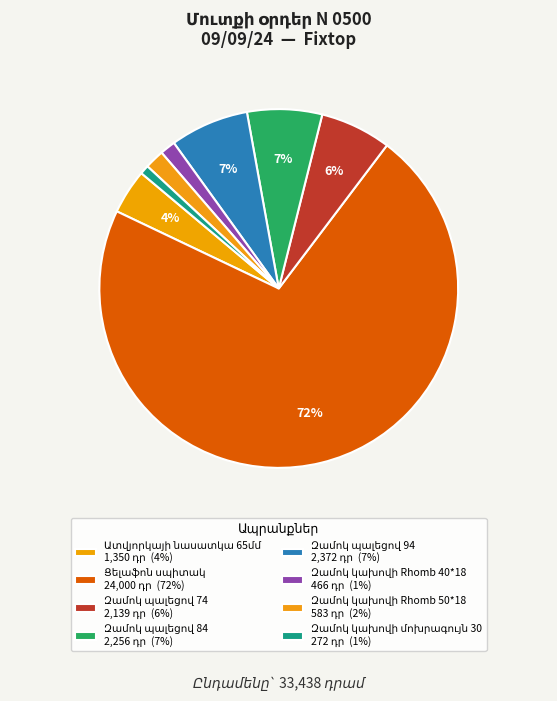

To the nearest percent, what is the difference between the largest and smallest slice percentages?

71%